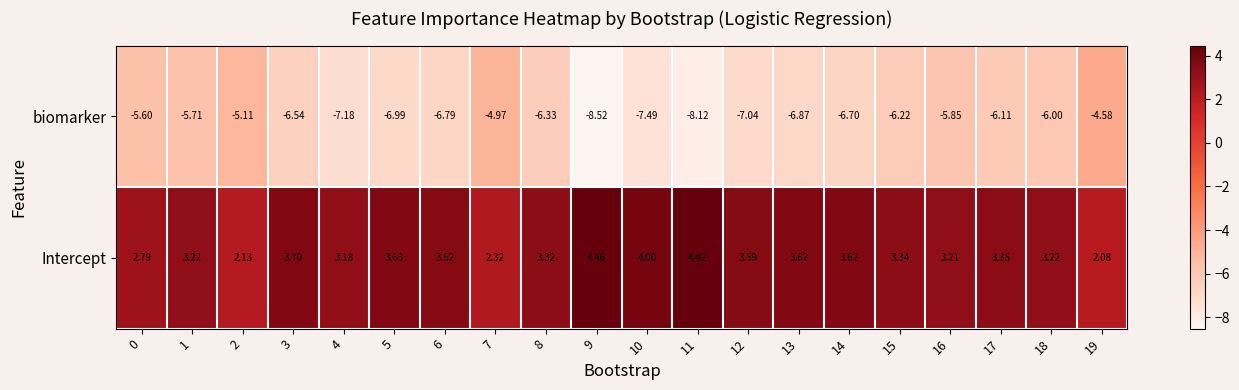

Rank the series at 13 from highest to lowest value.

Intercept, biomarker